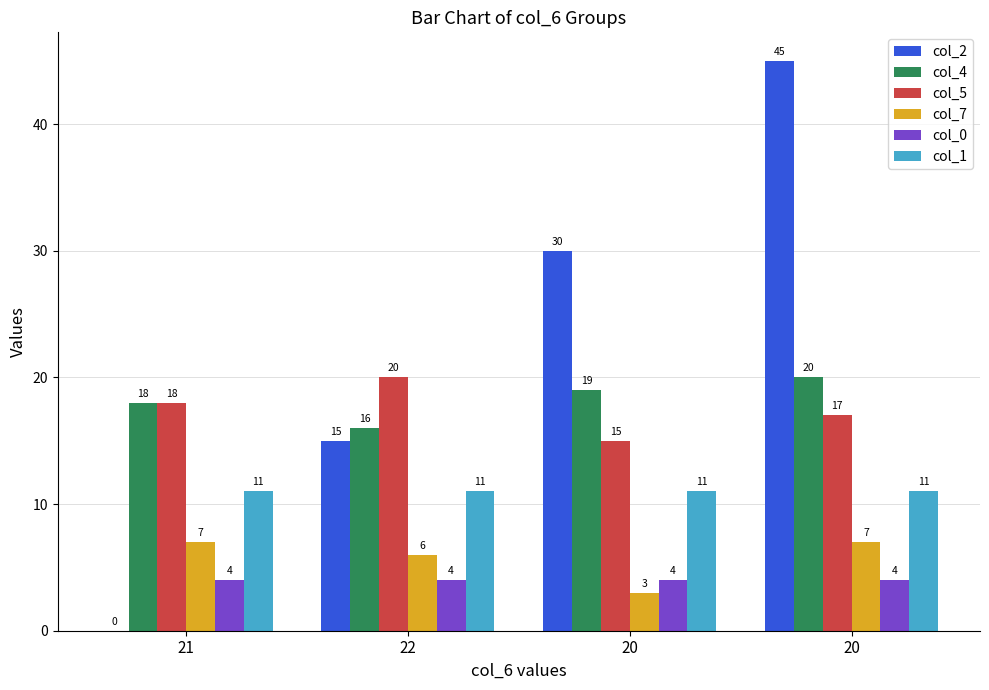

At which category is the sum across all series the highest?

20